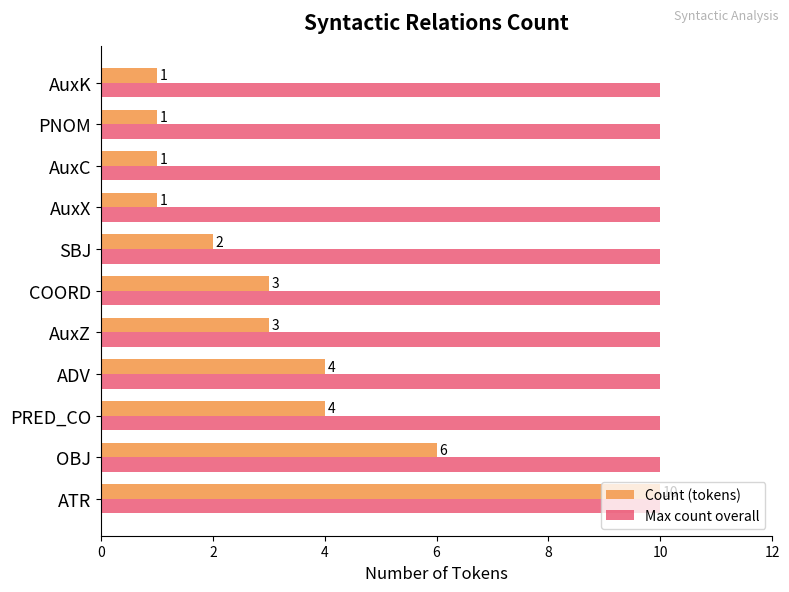

The value of Count (tokens) at SBJ is 2. True or false?

True